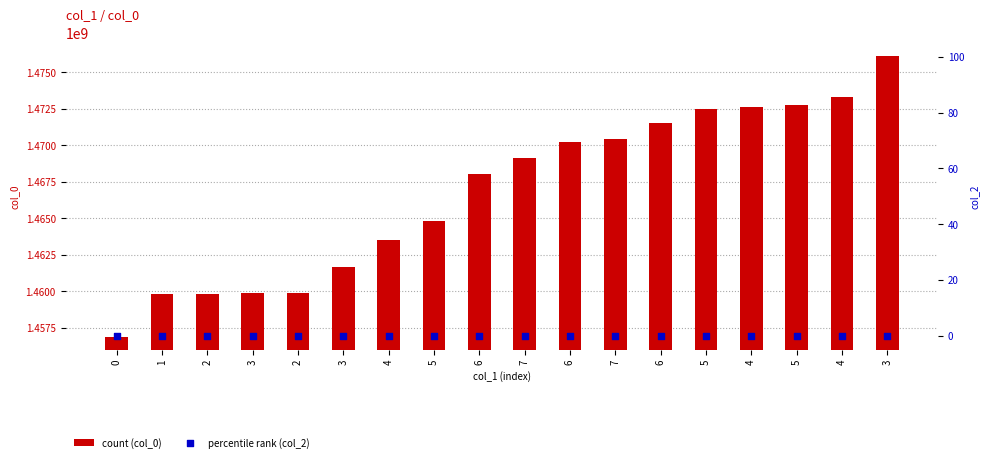

At how many categories does at least one series exceed 317389266?

18